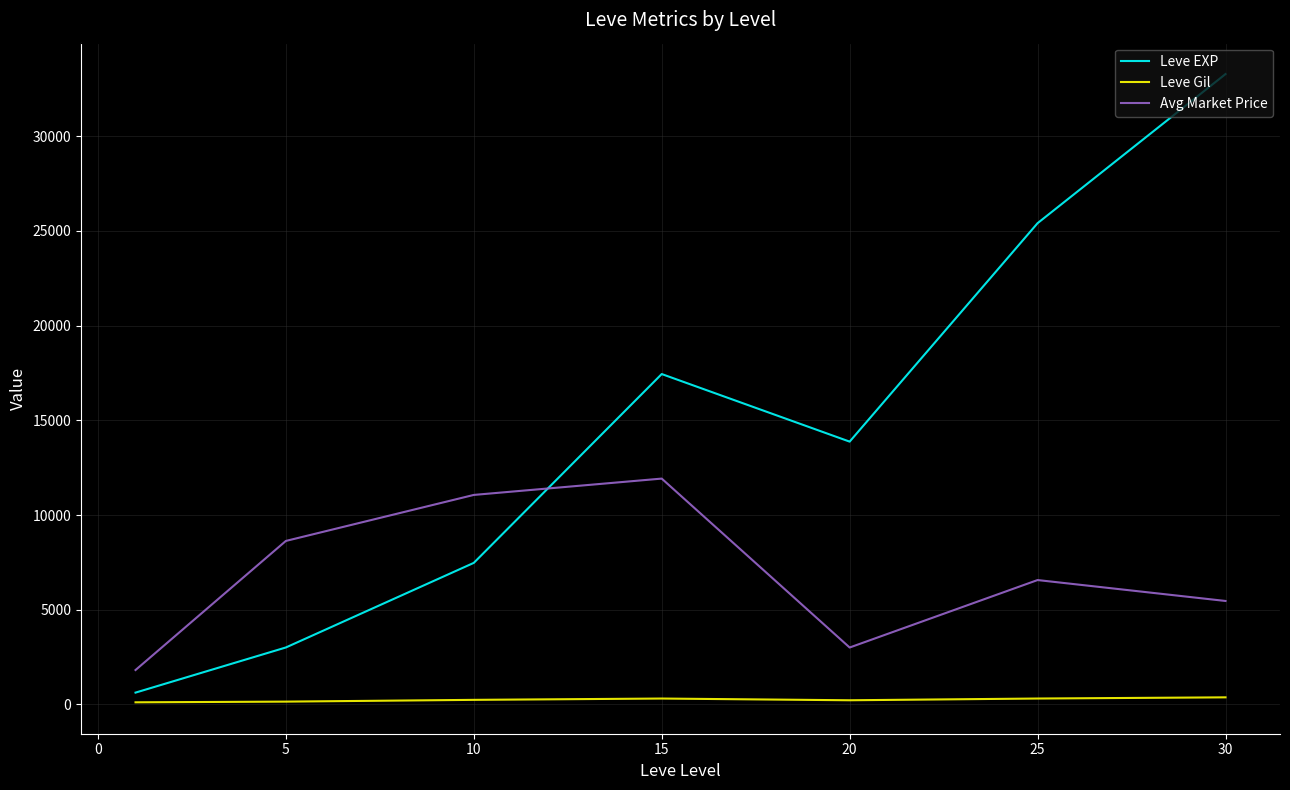

What is the maximum value shown in the chart?

33282.5